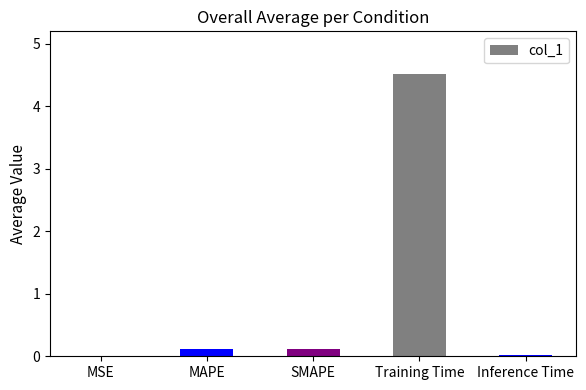

The chart shows a value of 0.0 at Inference Time. True or false?

True